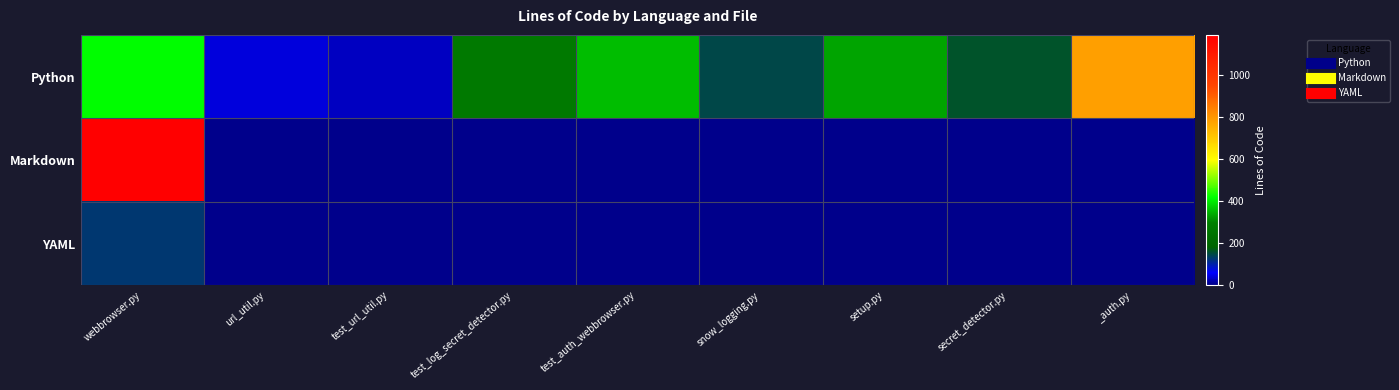

At how many categories does at least one series exceed 138?

7